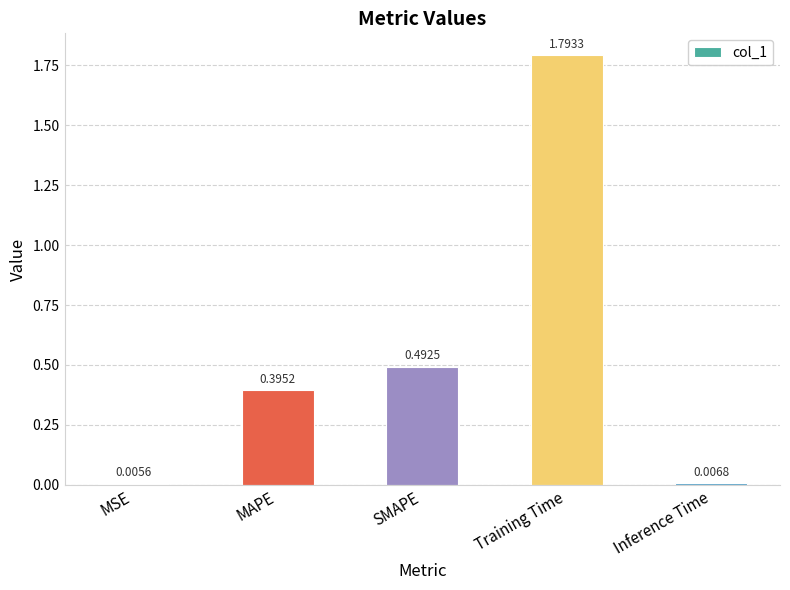

What is the sum of all values?

2.7